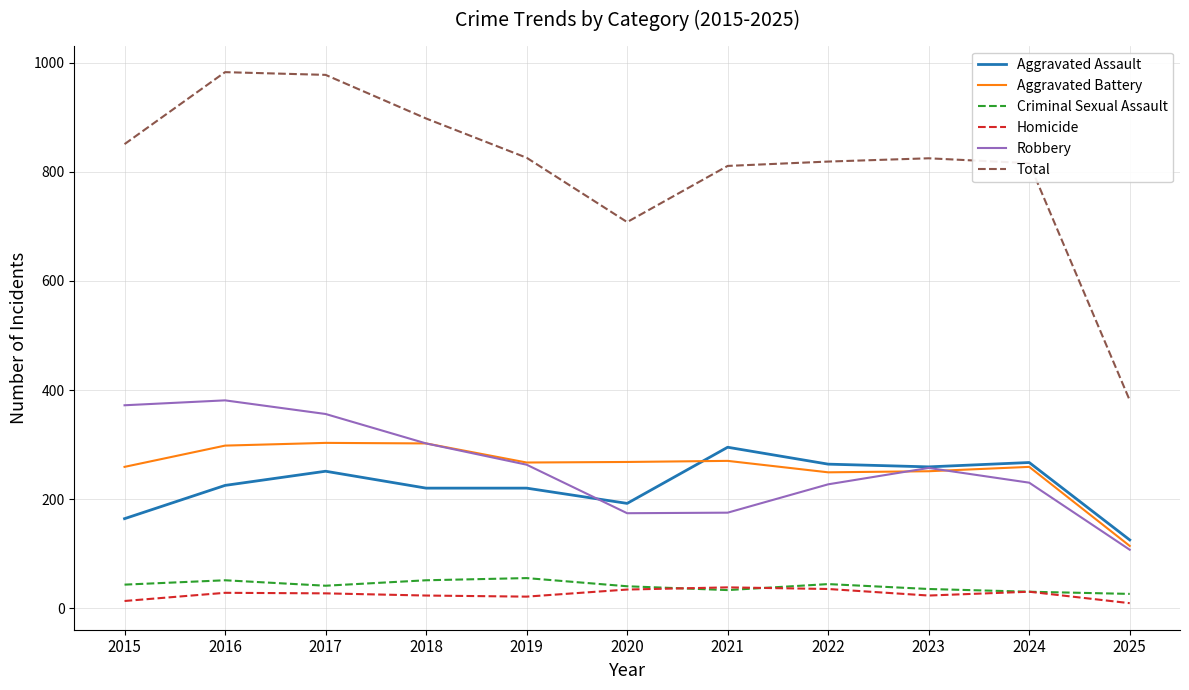

At which label does Aggravated Assault reach its peak?

2021